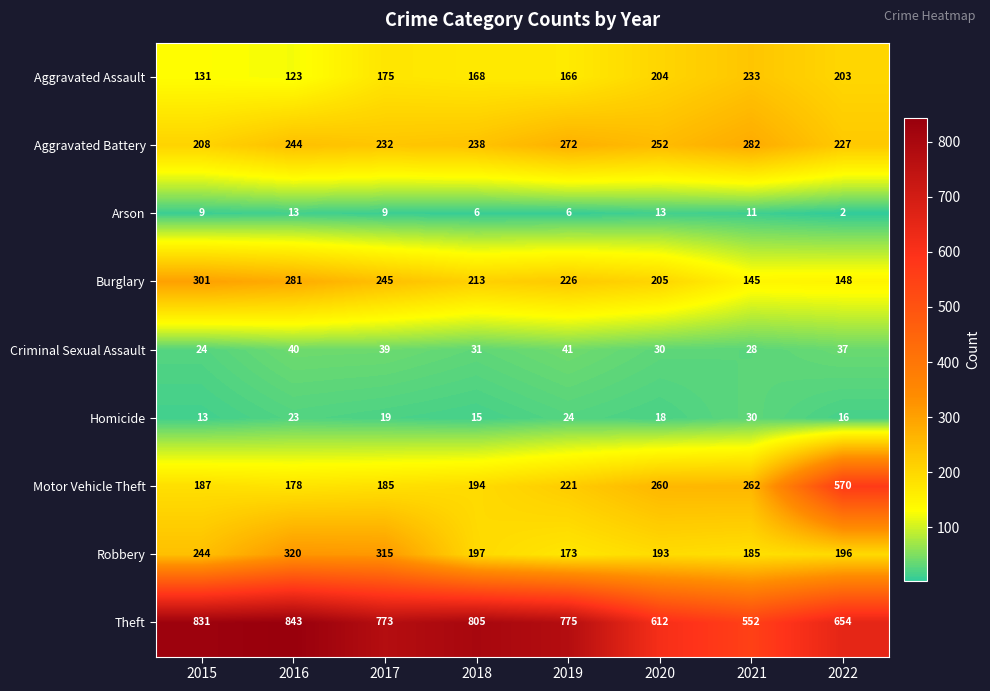

Which series changed the most between 2018 and 2021?

Theft